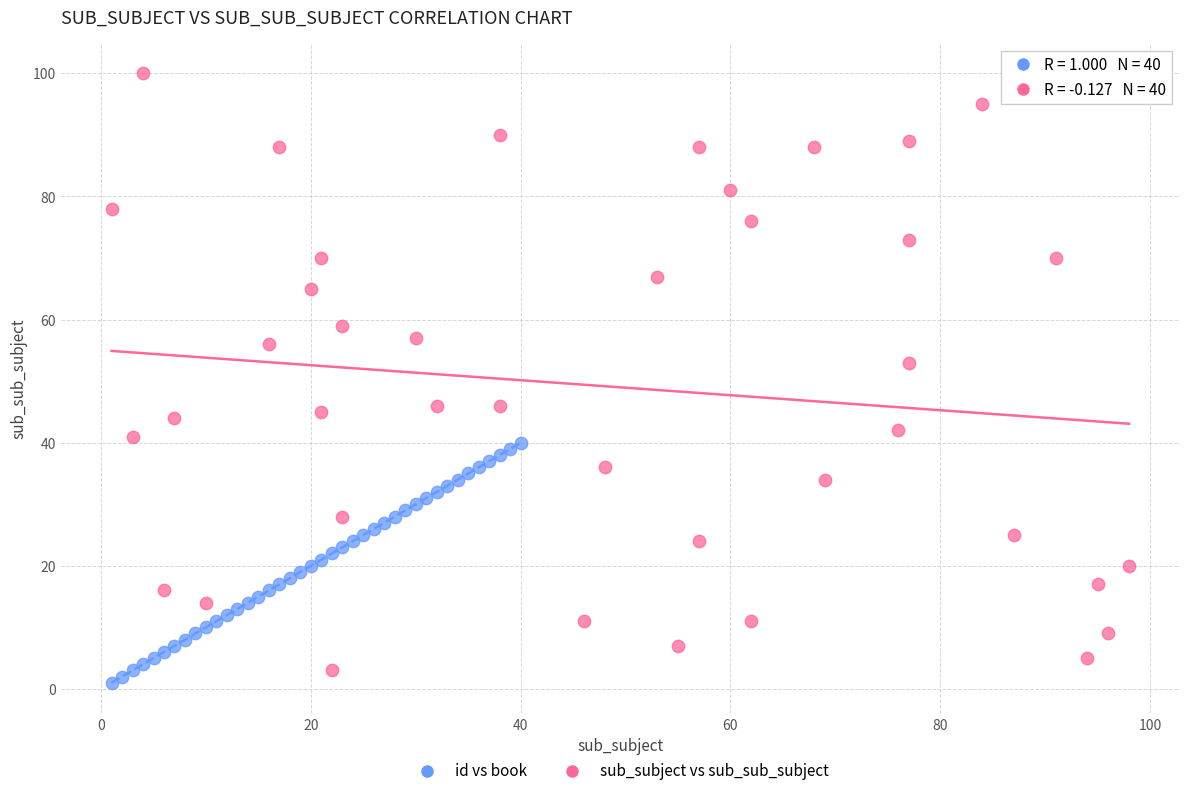

Which series has the largest Y range (max minus min)?

sub_subject vs sub_sub_subject